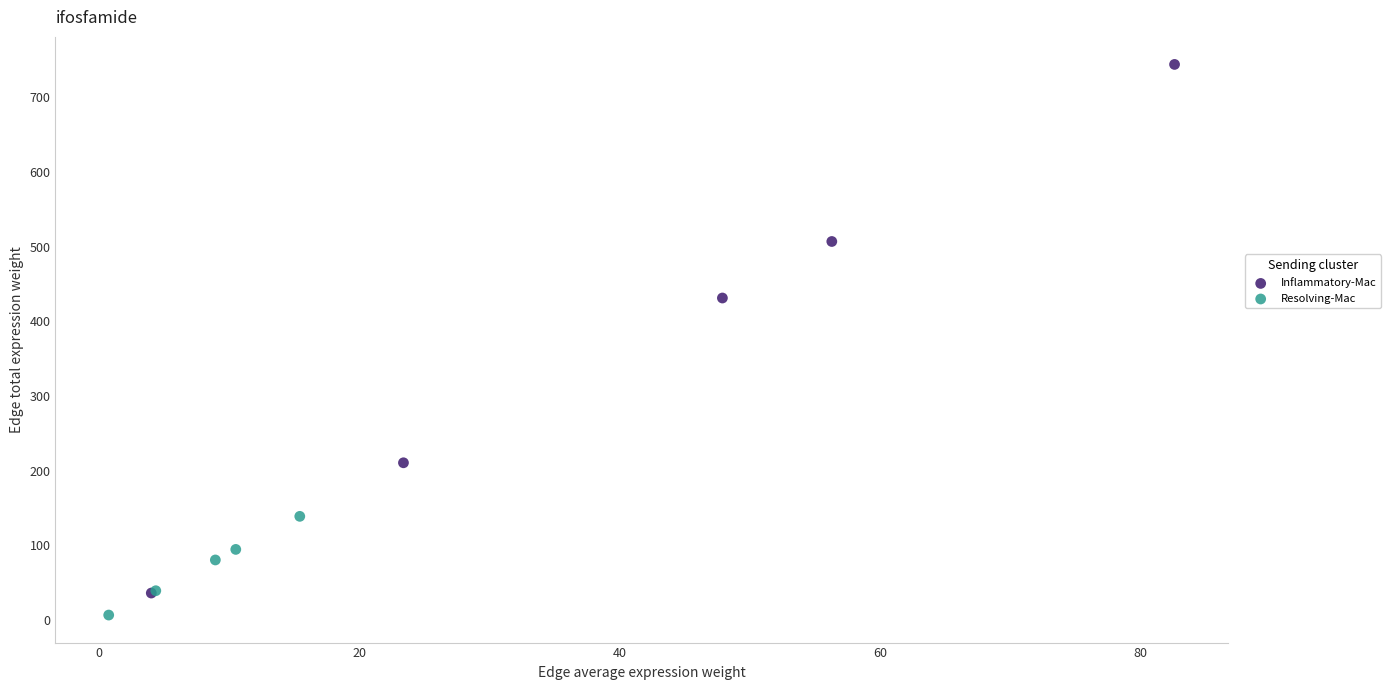

Which series contains the highest Y value?

Inflammatory-Mac